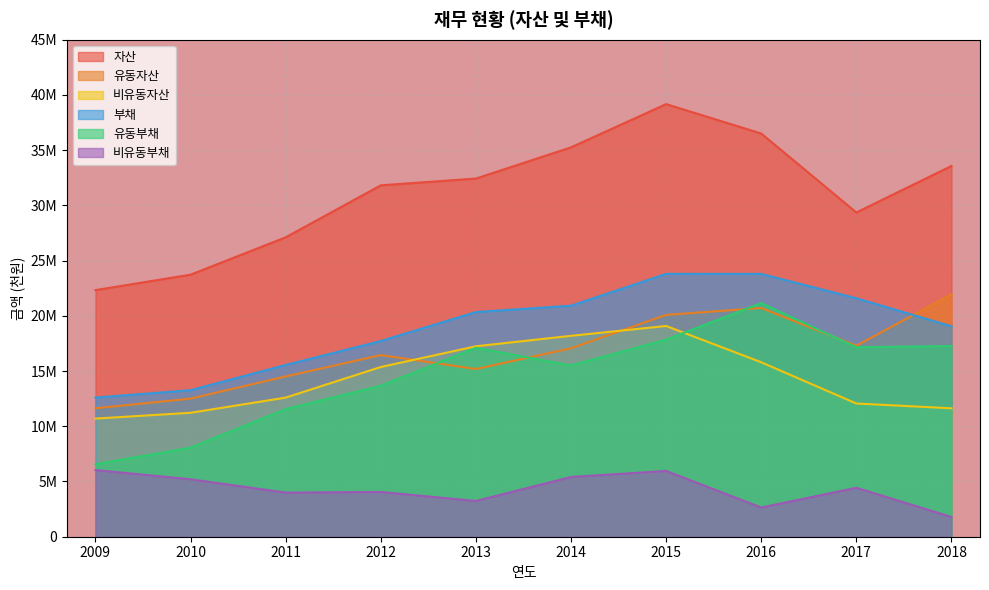

Which category has the highest value across all series?

2015